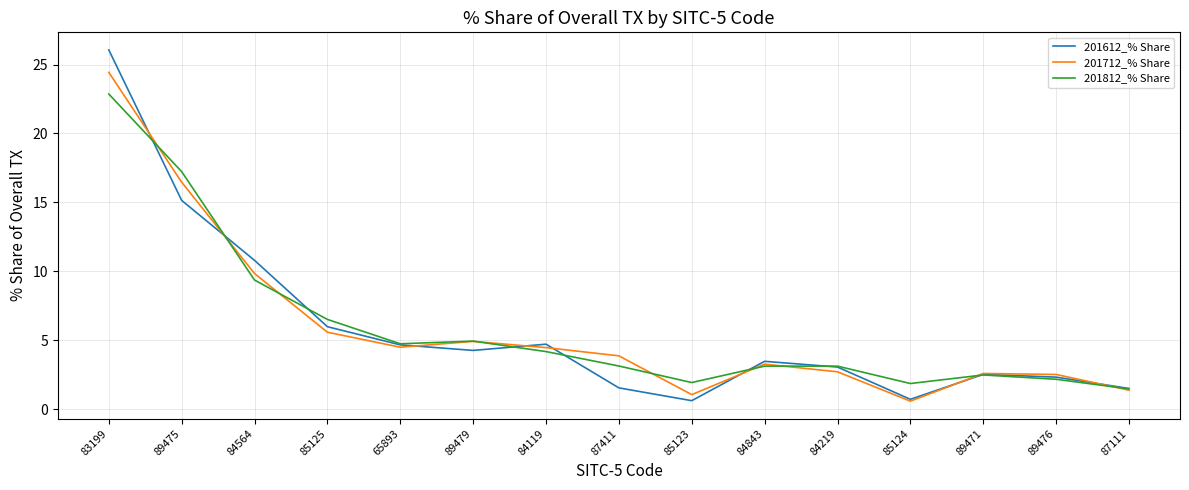

How many lines are shown in the chart?

3